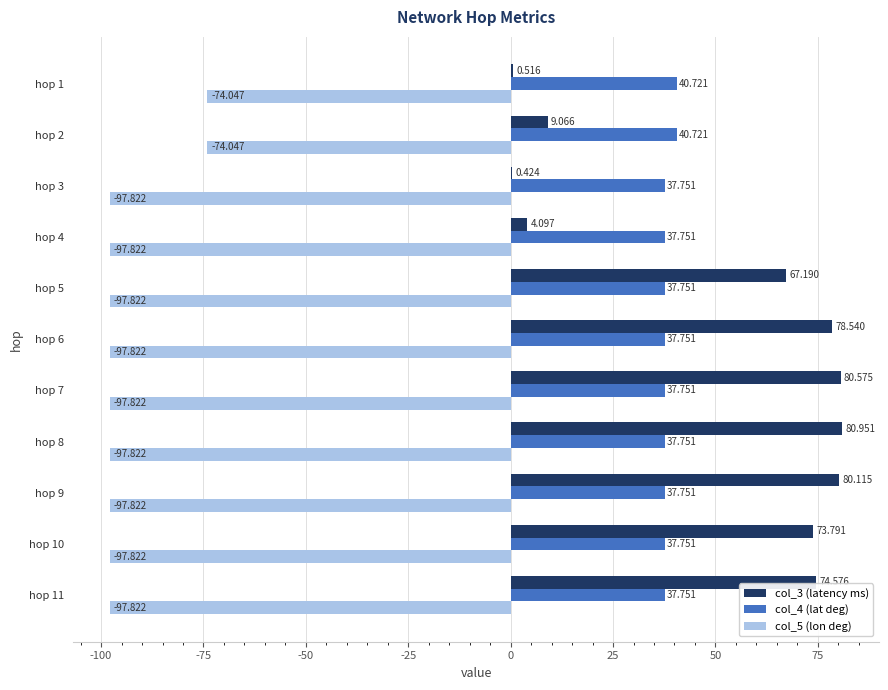

Is the value of col_4 (lat deg) at hop 9 greater than the value of col_5 (lon deg) at hop 5?

Yes